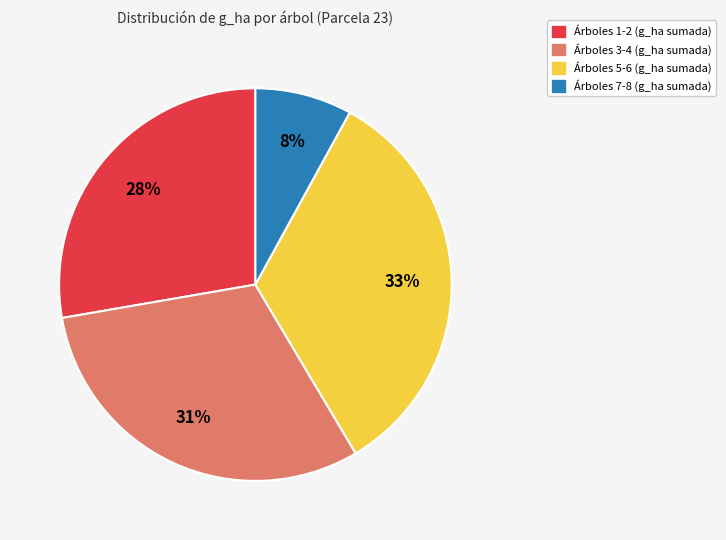

To the nearest percent, what is the average slice percentage?

25%